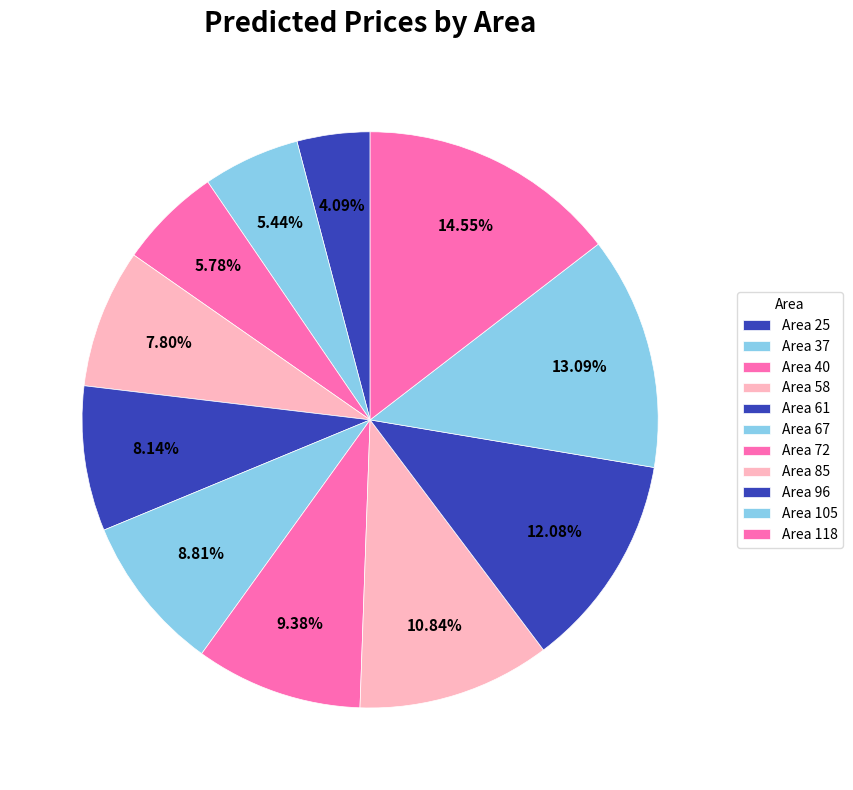

Count the number of slices in the pie.

11